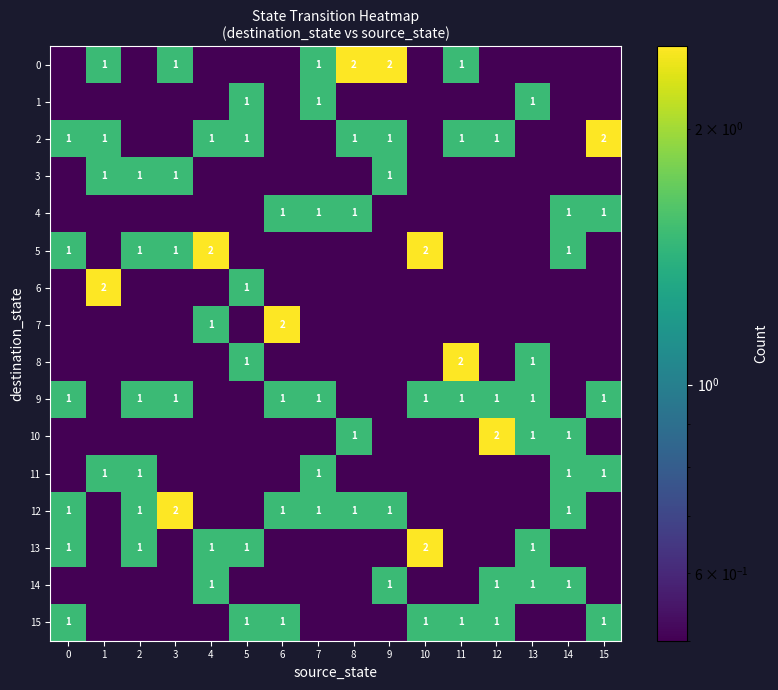

Is it true that 2 equals 1.0 at 9?

True